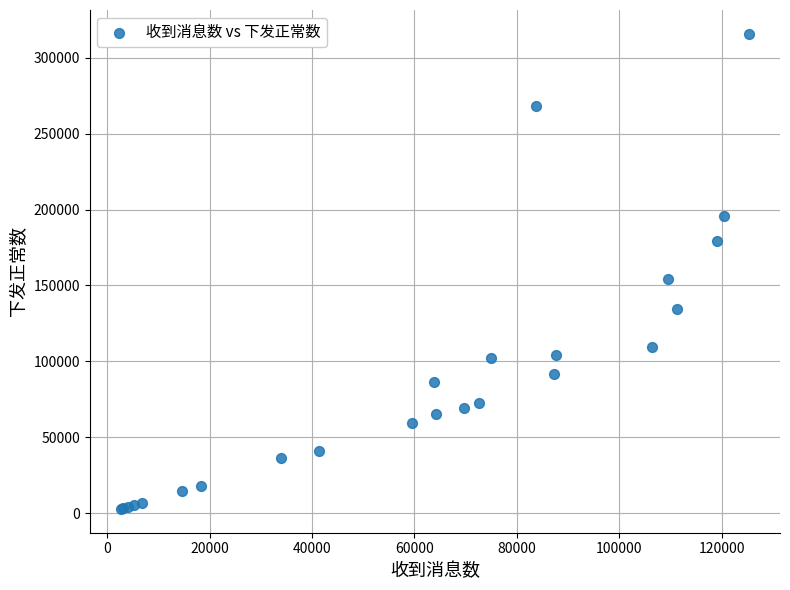

What Y value in the scatter plot is closest to 159294?

154219